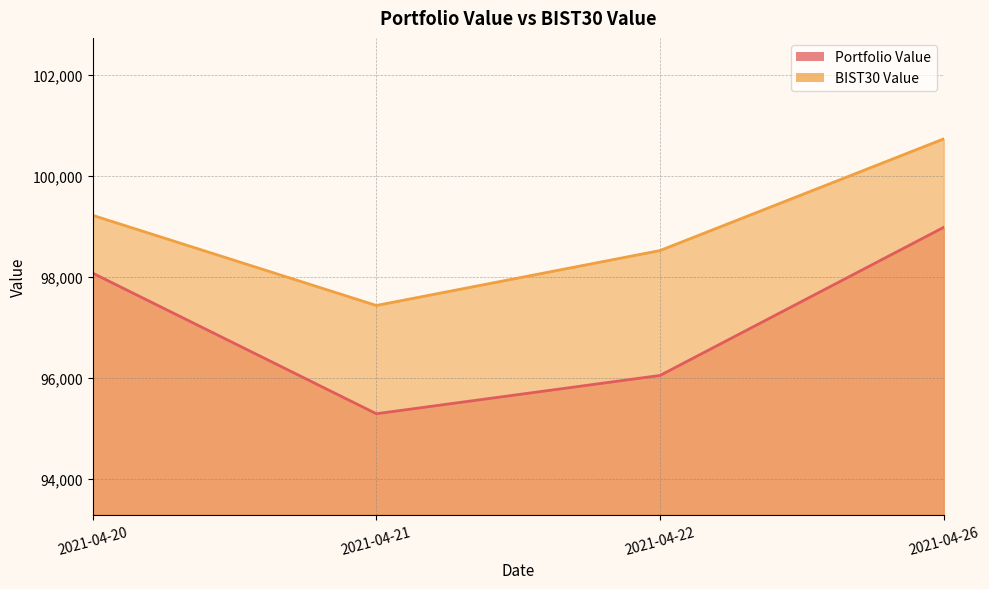

The value of Portfolio Value at 2021-04-20 is 41094.8. True or false?

False